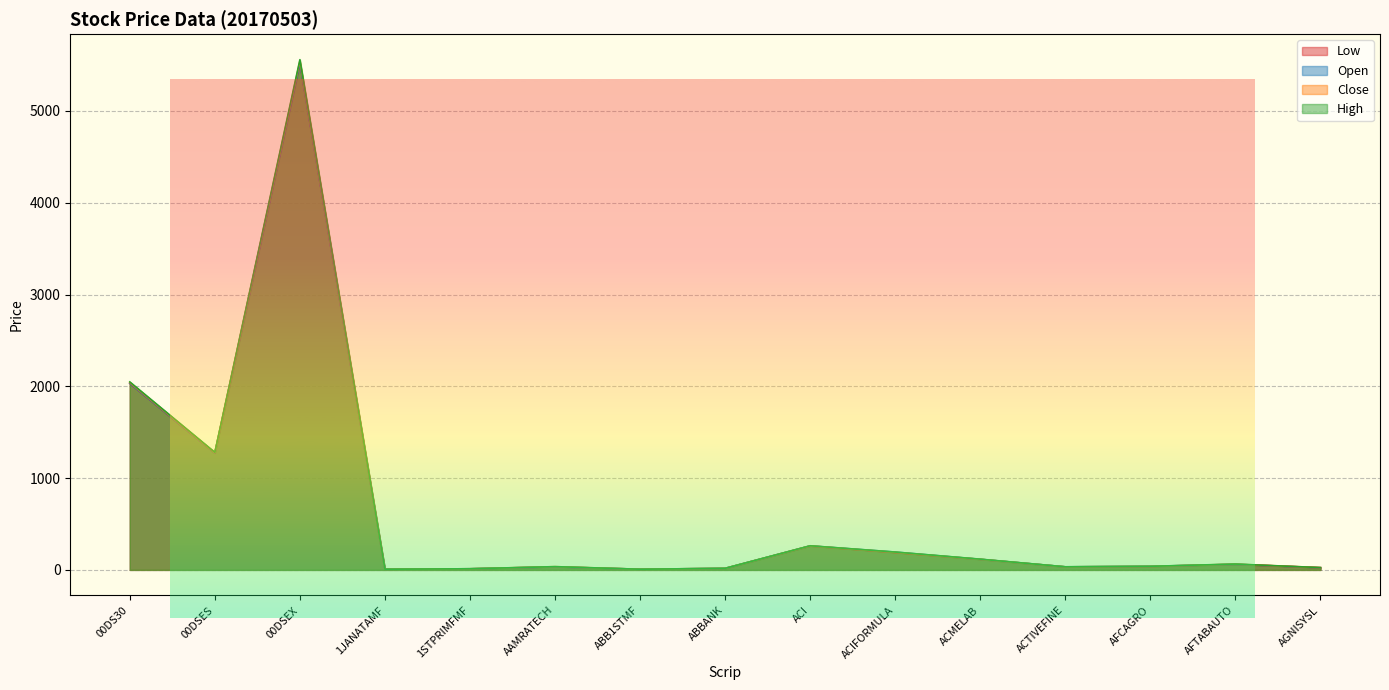

What are all the series names shown in the legend?

Low, Open, Close, High